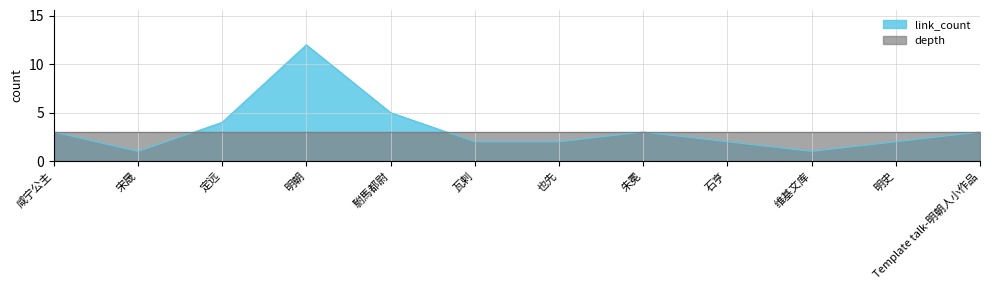

Is the value of depth at 瓦剌 greater than the value of link_count at 维基文库?

Yes